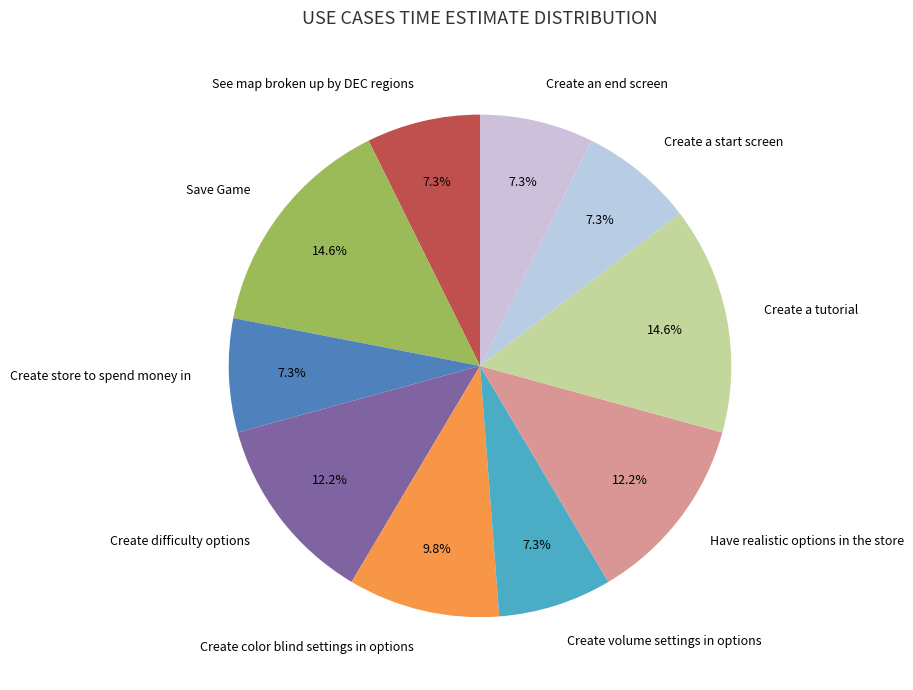

Is the sum of Create a tutorial and Create volume settings in options greater than half?

No